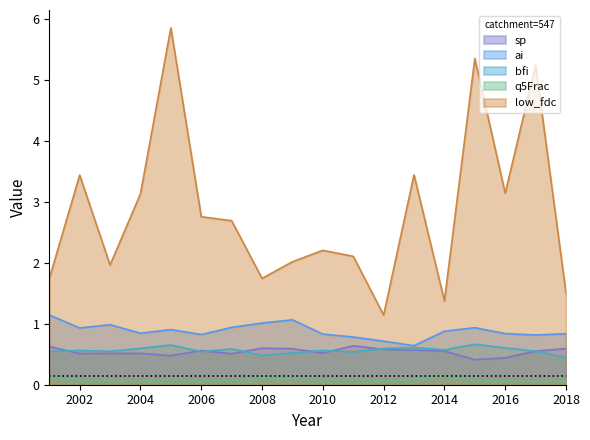

True or false: q5Frac and ai cross at least once.

False